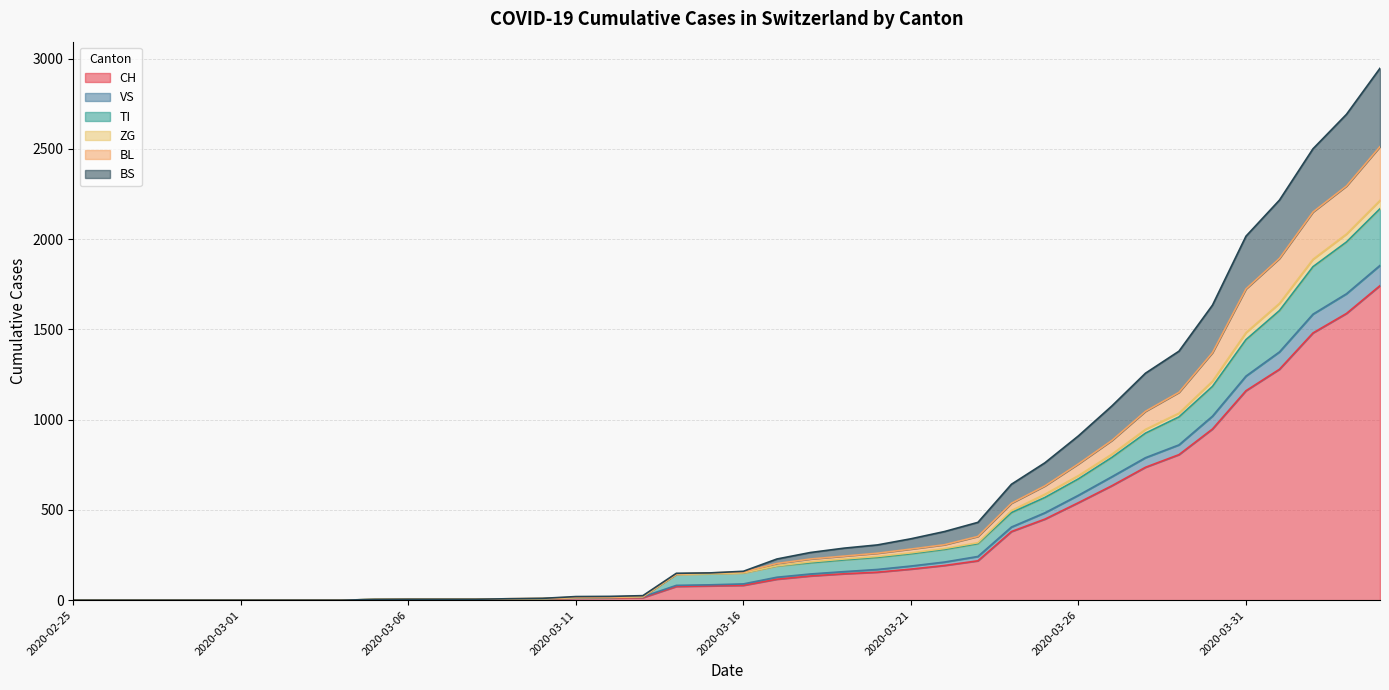

What is the label of the 35th point from the left?

2020-03-30